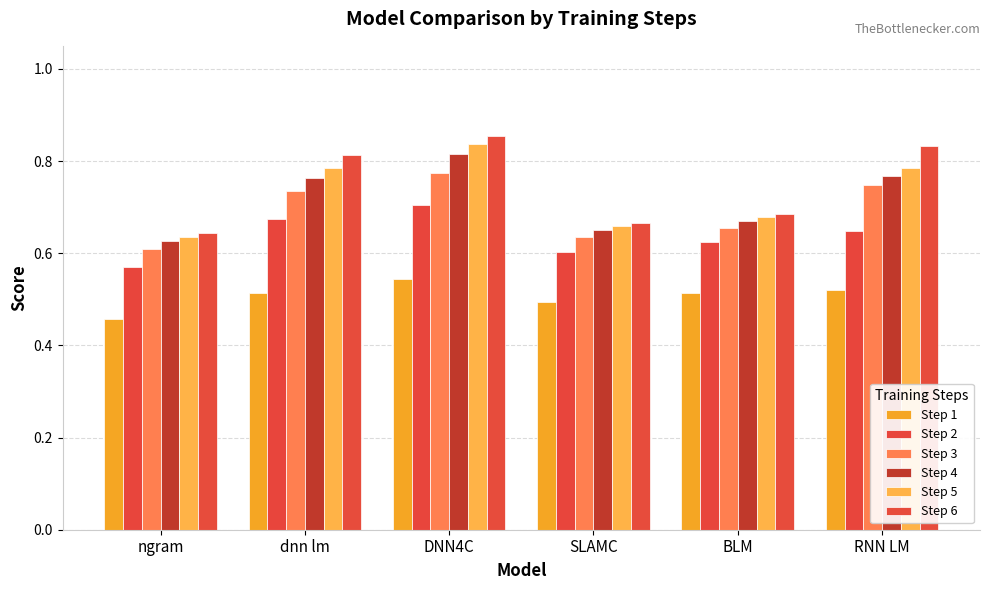

Count the Step 5 values in the range 0 to 1.

6